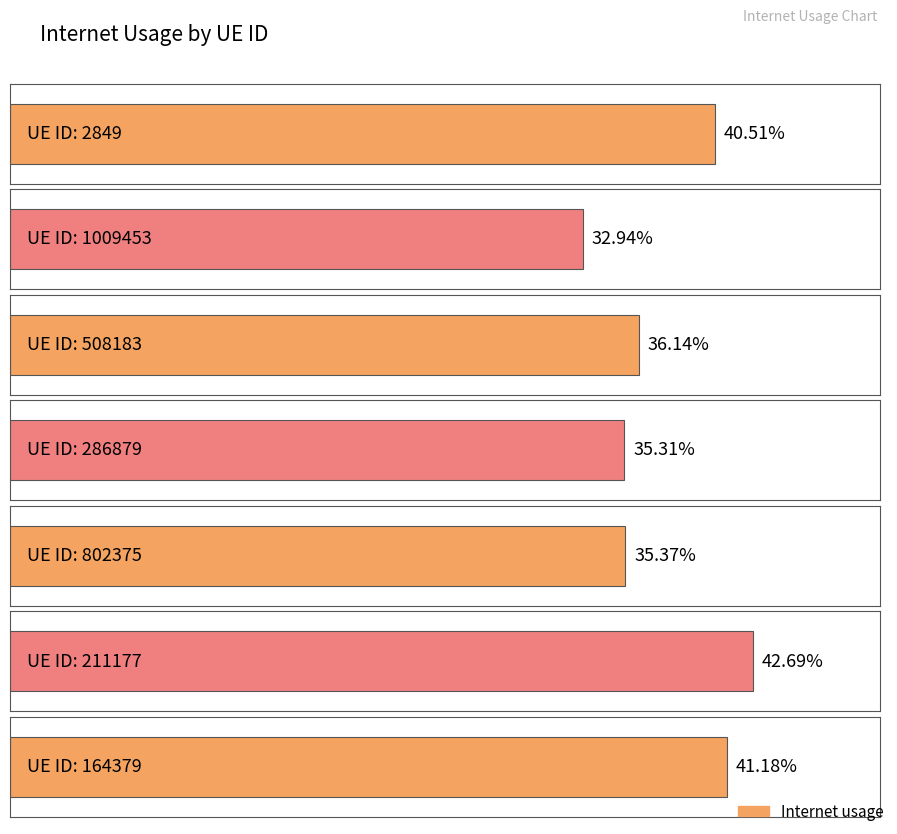

What is the approximate value at 2849?

0.4